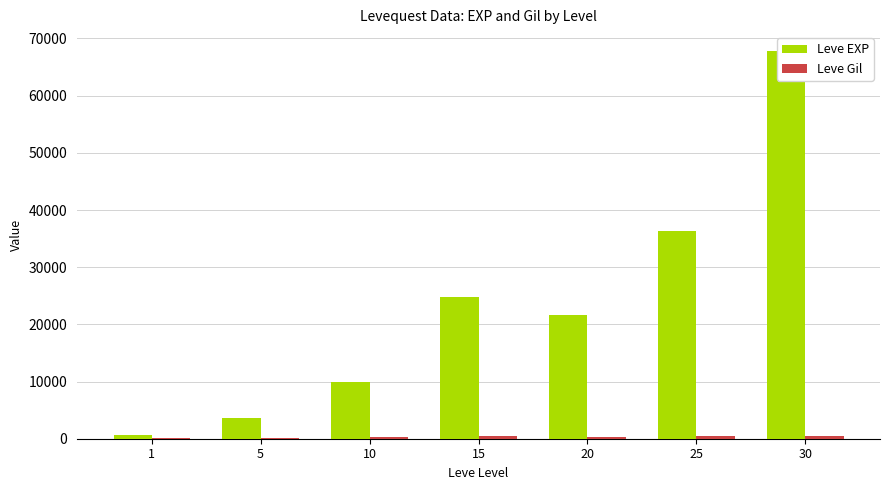

What is the difference between the Leve EXP values at 30 and 15?

42940